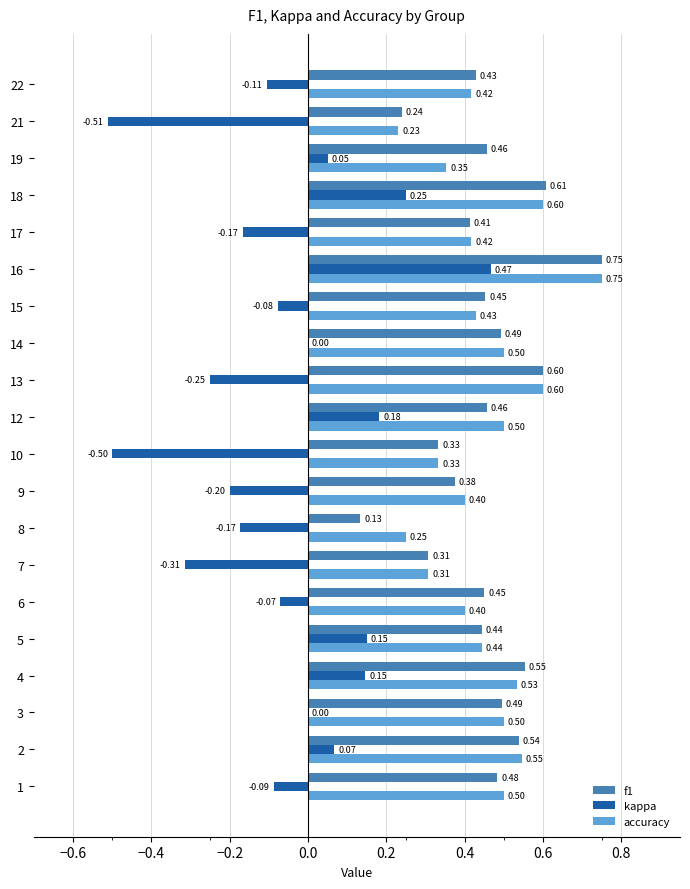

What is the total value across all series at 17?

0.7